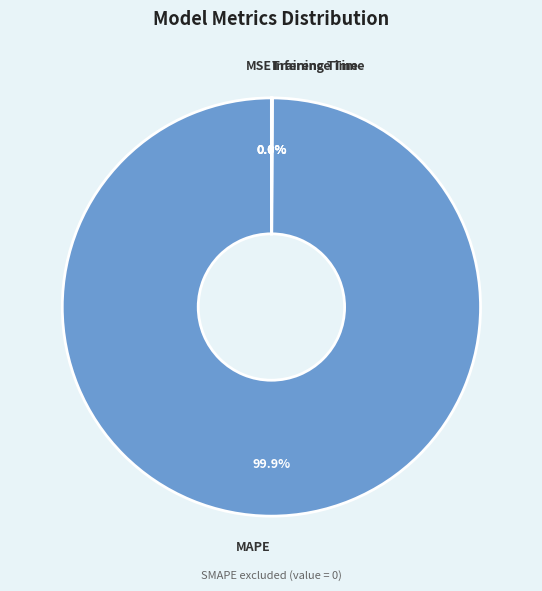

What percentage is the MAPE slice, to the nearest percent?

100%